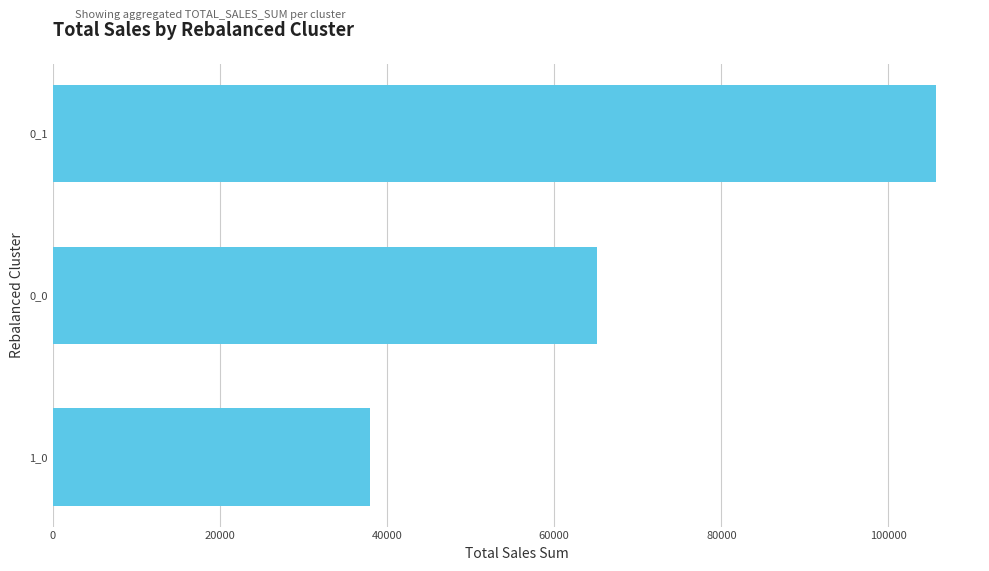

What is the change in value from 0_1 to 1_0?

-67748.4